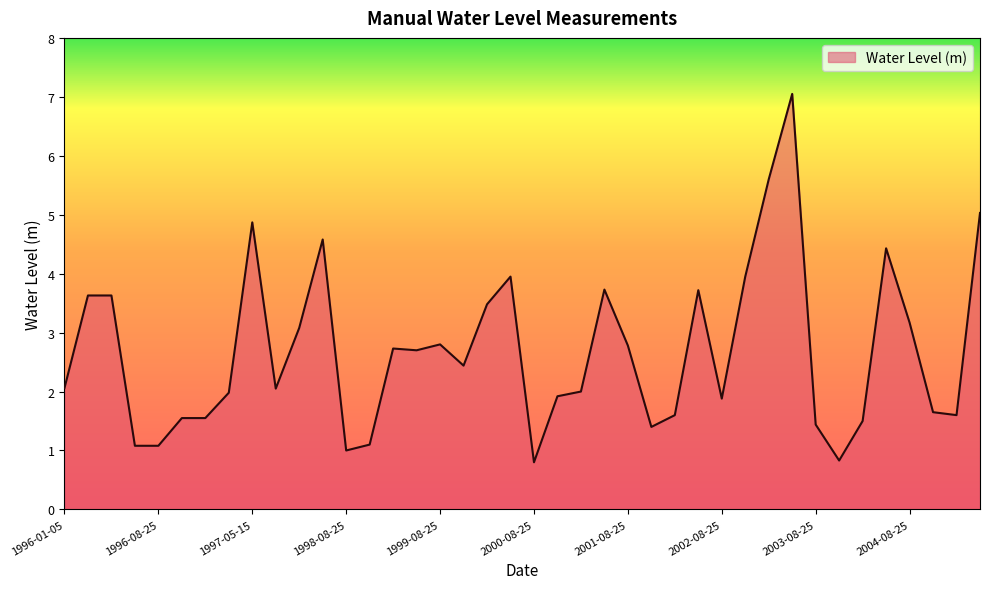

What is the difference between the maximum and minimum values?

6.3